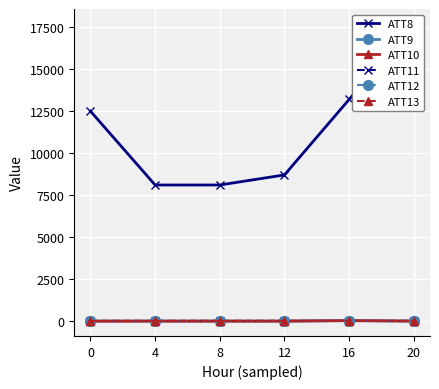

Reading right to left, transcribe all the data shown in this chart.

ATT8: 20=17700.0	16=13200.0	12=8700.0	8=8100.0	4=8100.0	0=12500.0
ATT9: 20=-10.0	16=23.3	12=-10.0	8=-10.0	4=-10.0	0=-10.0
ATT10: 20=-10.0	16=18.1	12=-10.0	8=-10.0	4=-10.0	0=-10.0
ATT11: 20=-10.0	16=-10.0	12=-10.0	8=-10.0	4=-10.0	0=-10.0
ATT12: 20=4.7	16=2.5	12=0.7	8=2.4	4=2.2	0=2.9
ATT13: 20=6.8	16=5.9	12=4.7	8=4.0	4=3.7	0=-1.9